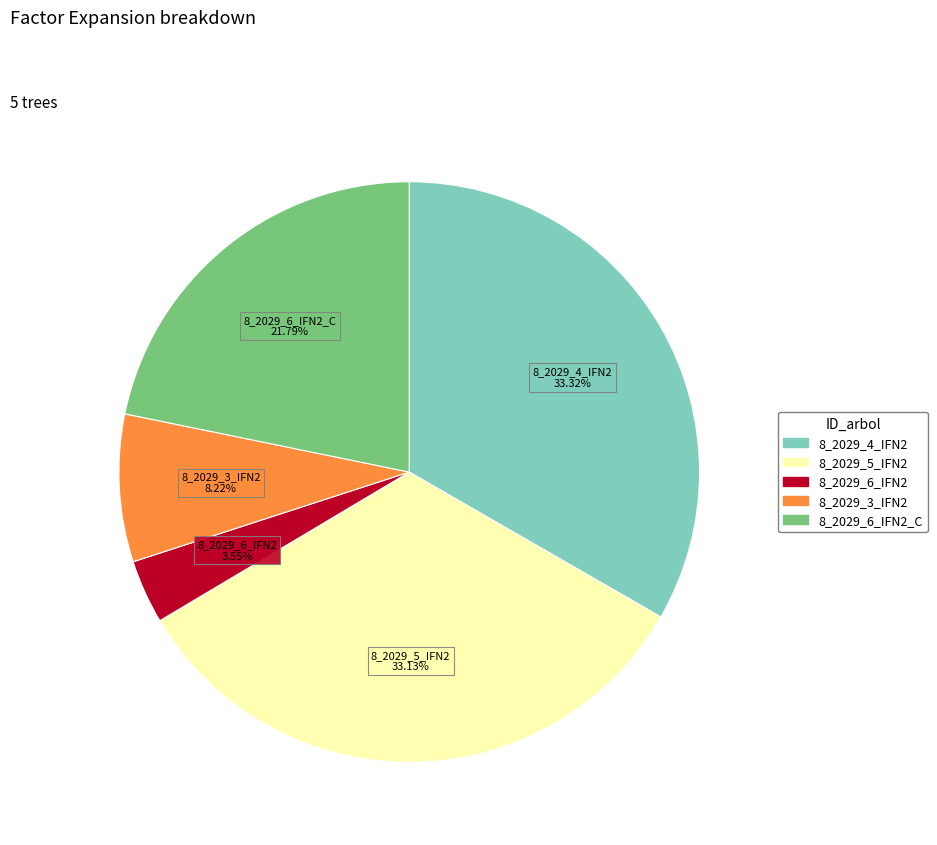

Is there a majority slice in this chart?

No